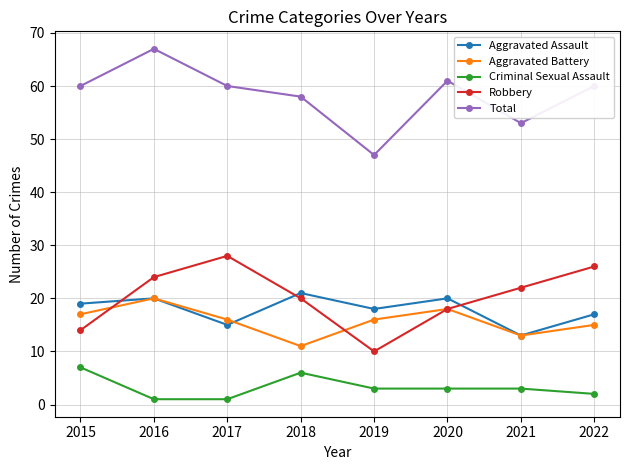

True or false: Total has more than 1 interior local peaks.

True